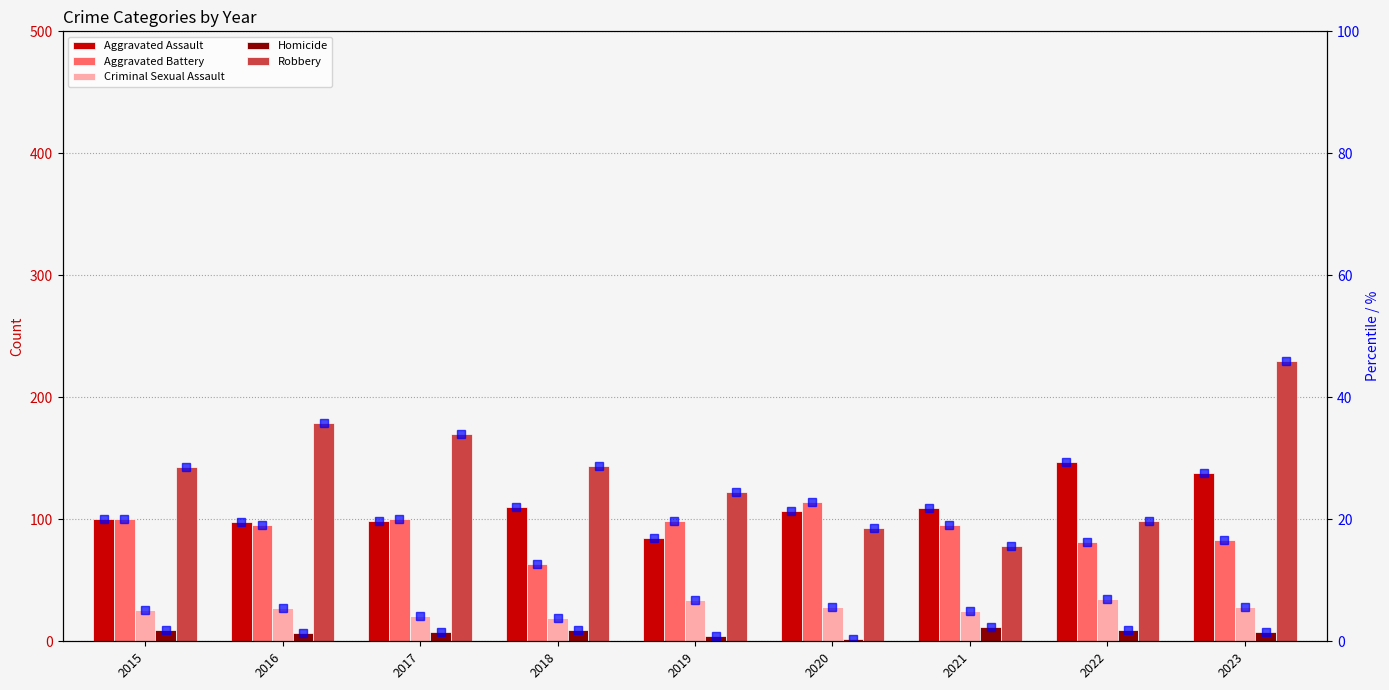

Is the value of Robbery at 2021 greater than the value of Aggravated Battery at 2022?

No